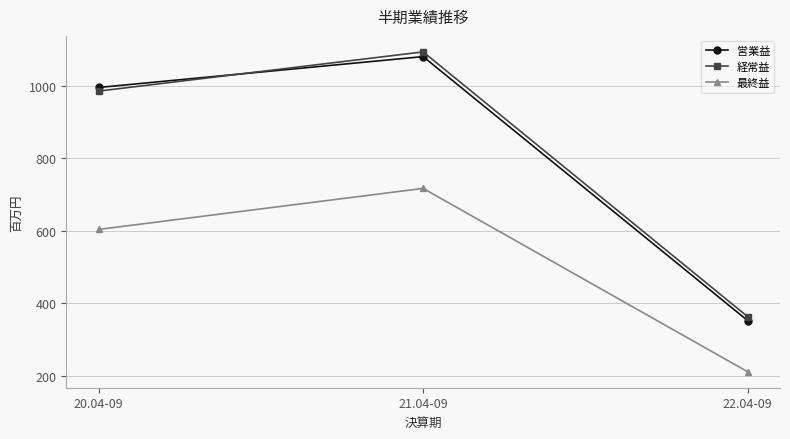

List the series in order of their peak value, lowest first.

最終益, 営業益, 経常益